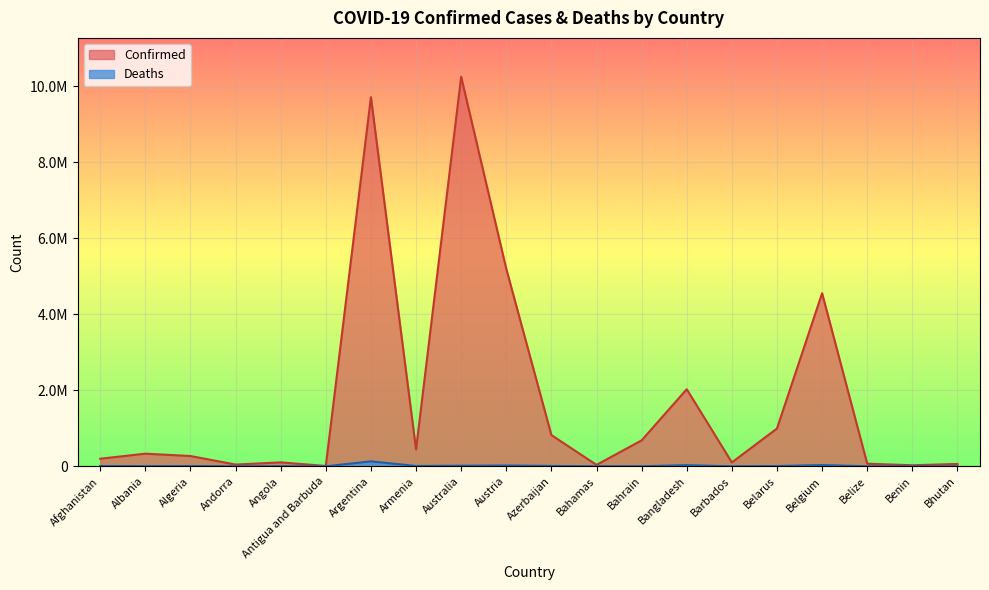

Where is the first local maximum for Deaths?

Algeria